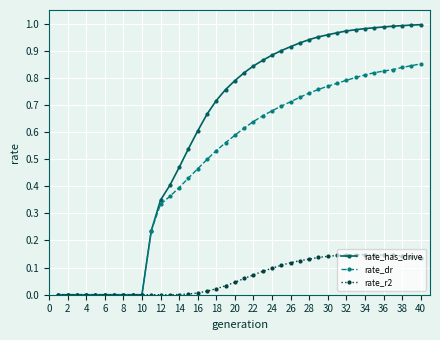

Which series has the largest total across all categories?

rate_has_drive